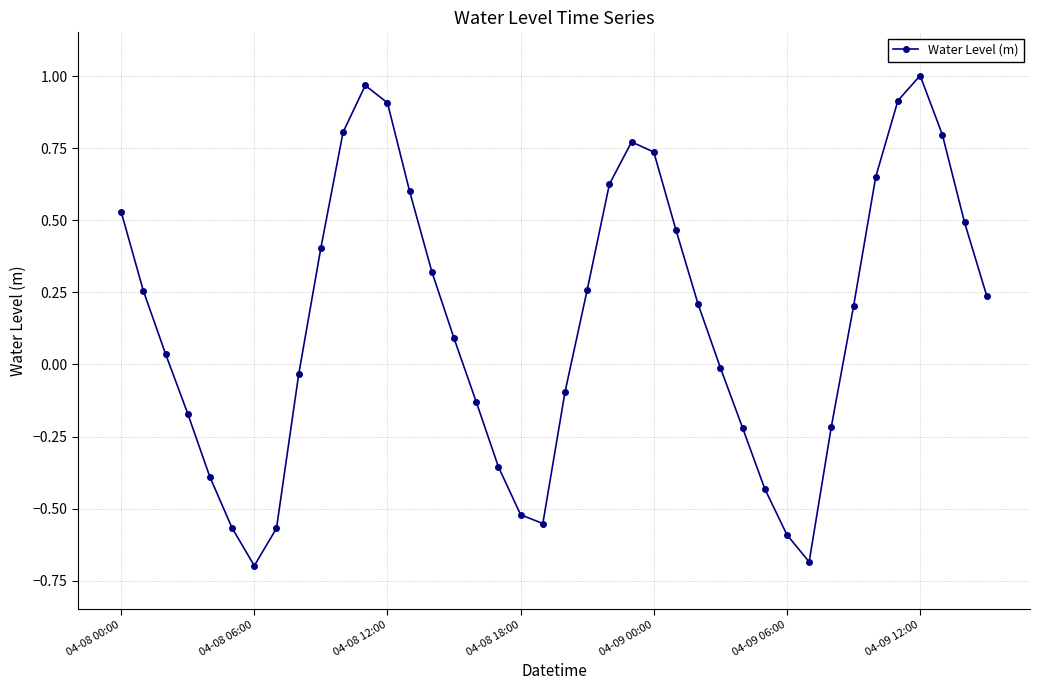

What is the value of the 7th point from the left?

-0.7